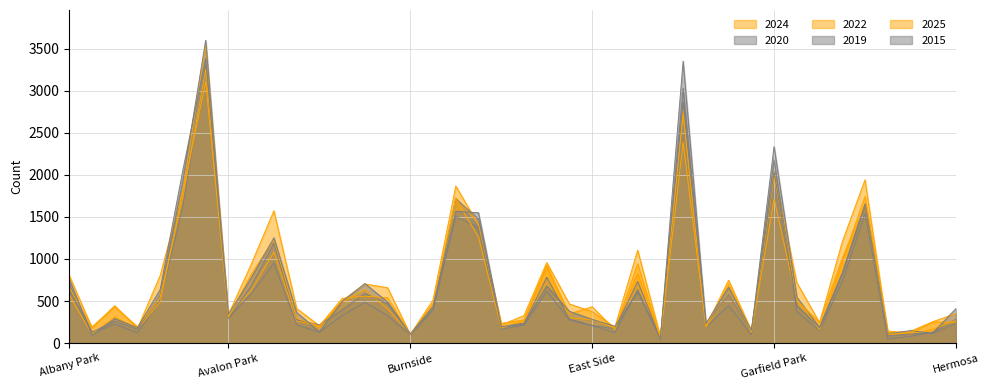

At which category does 2020 reach its first local peak?

Archer Heights